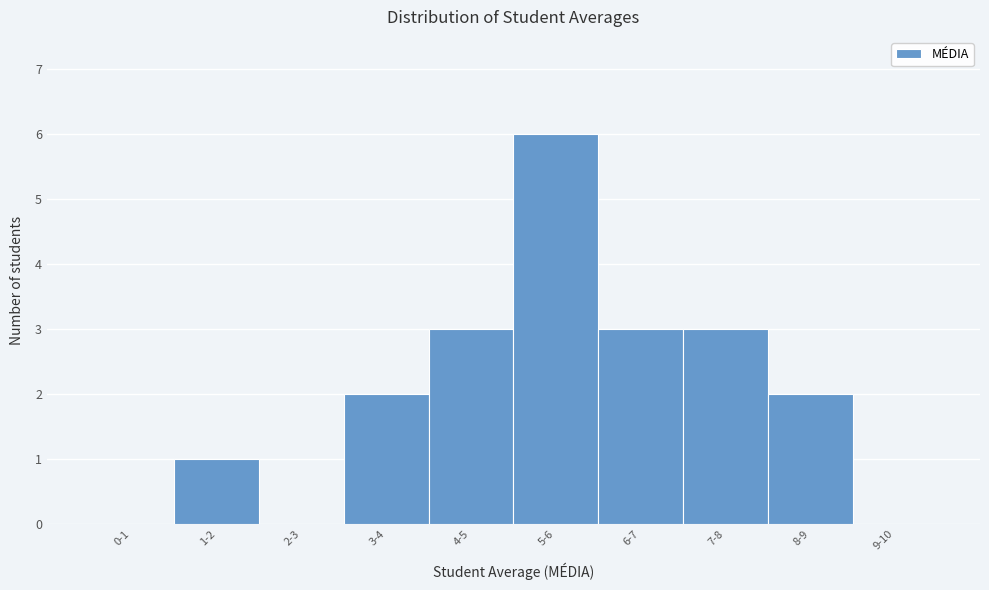

Reading left to right, what are all the values shown in this chart?

0-1=0	1-2=1	2-3=0	3-4=2	4-5=3	5-6=6	6-7=3	7-8=3	8-9=2	9-10=0